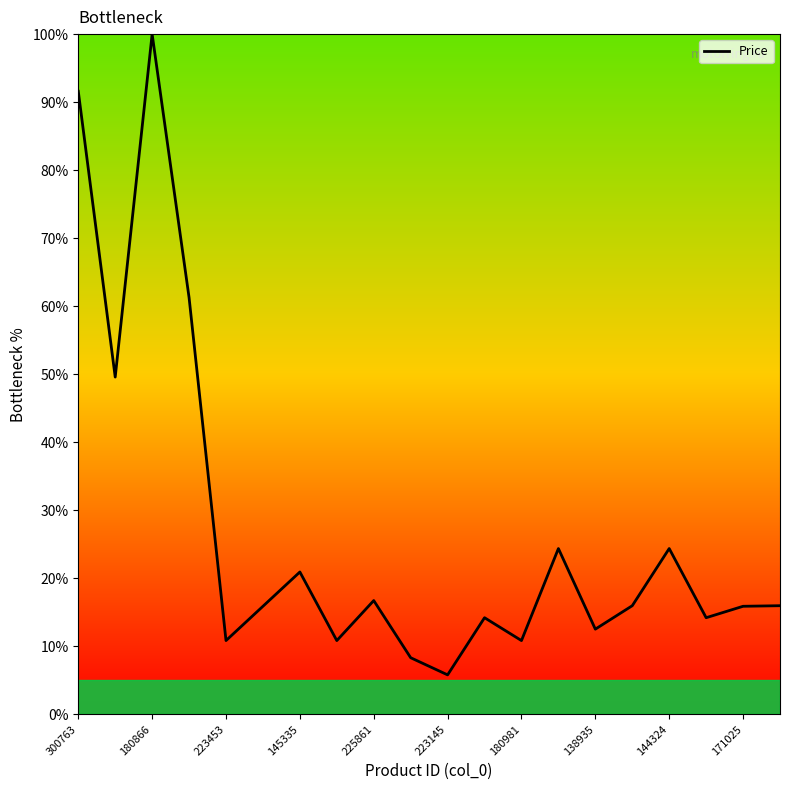

What is the difference between the maximum and minimum values?

94.2